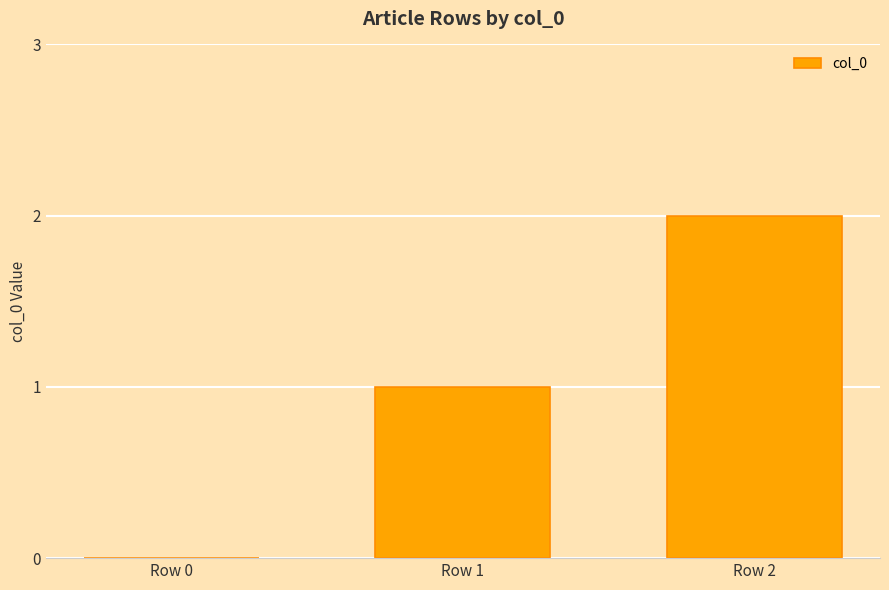

What is the difference between the values at Row 1 and Row 0?

1